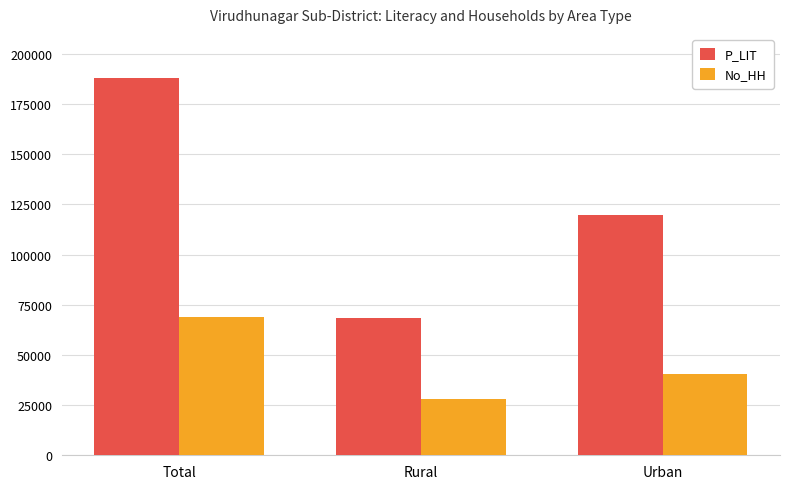

What is the label of the 1st bar from the left?

Total